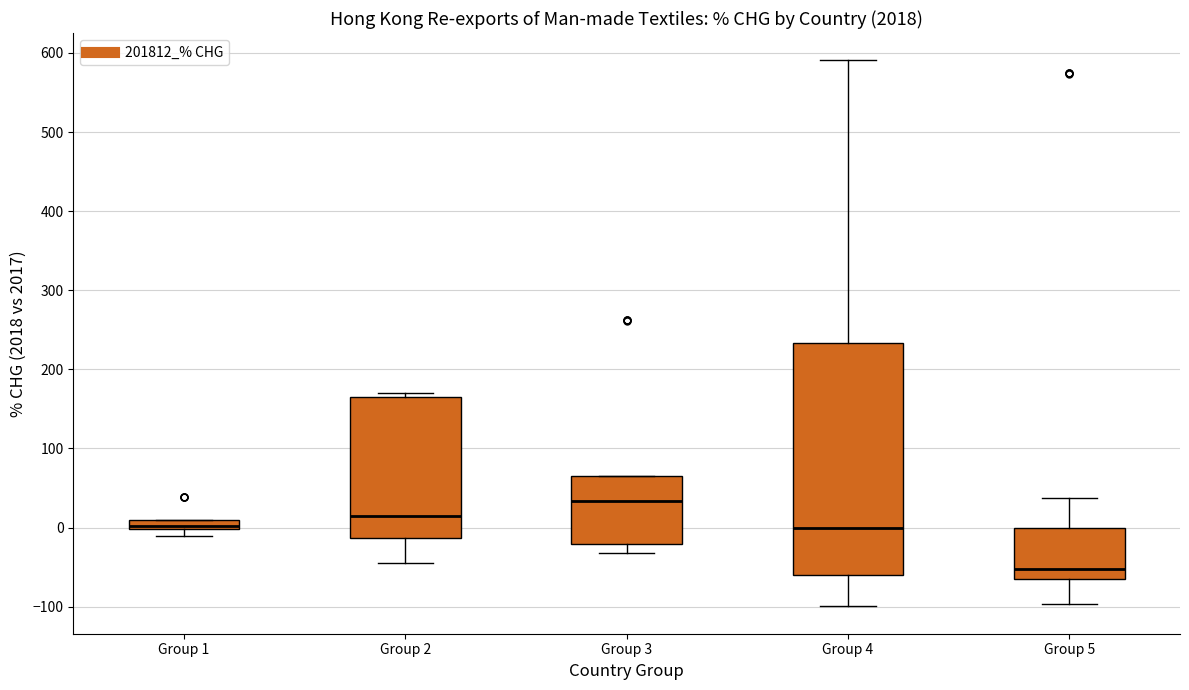

Which box's median line is the highest?

Group 3